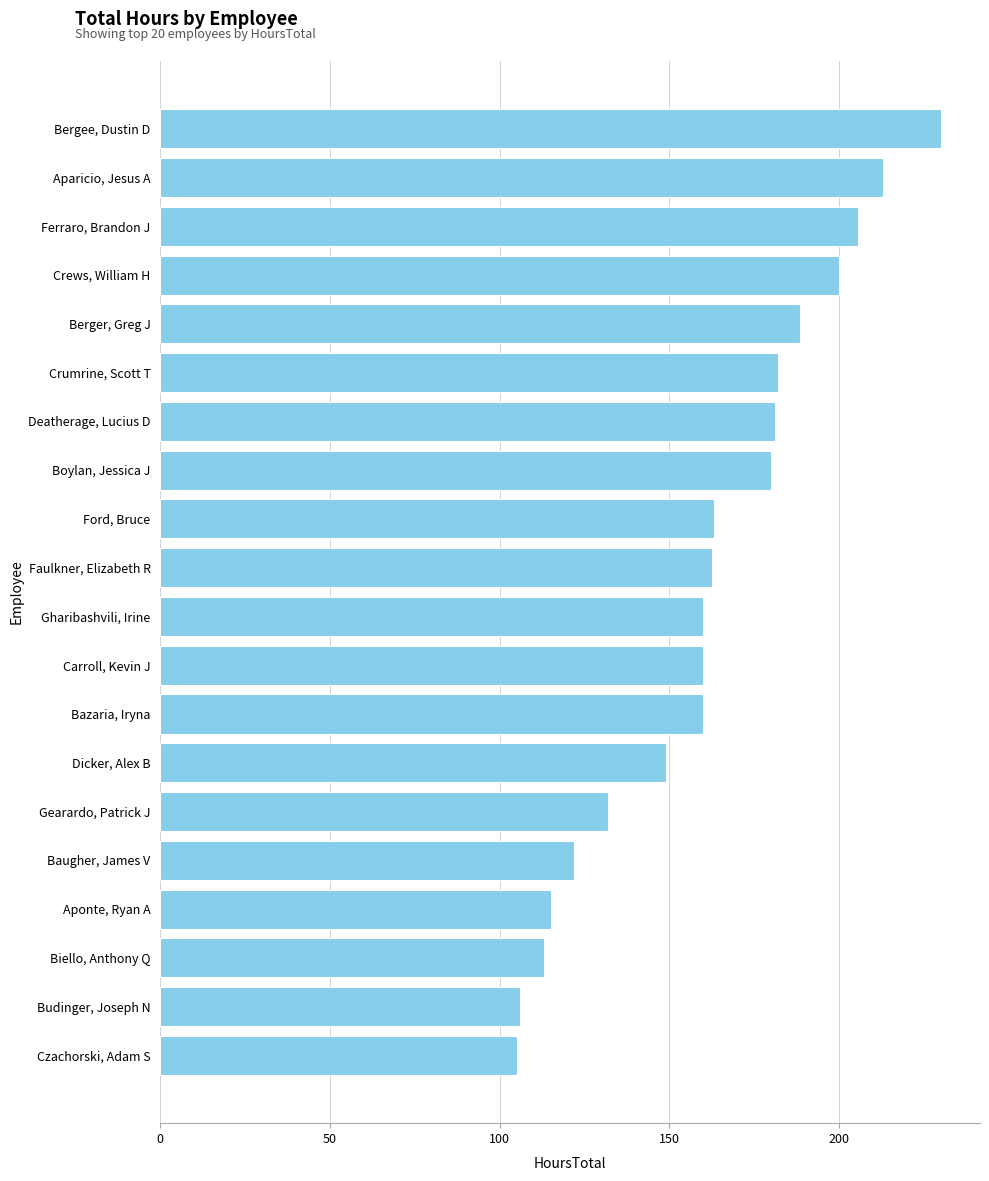

The chart shows a value of 181.0 at Deatherage, Lucius D. True or false?

True